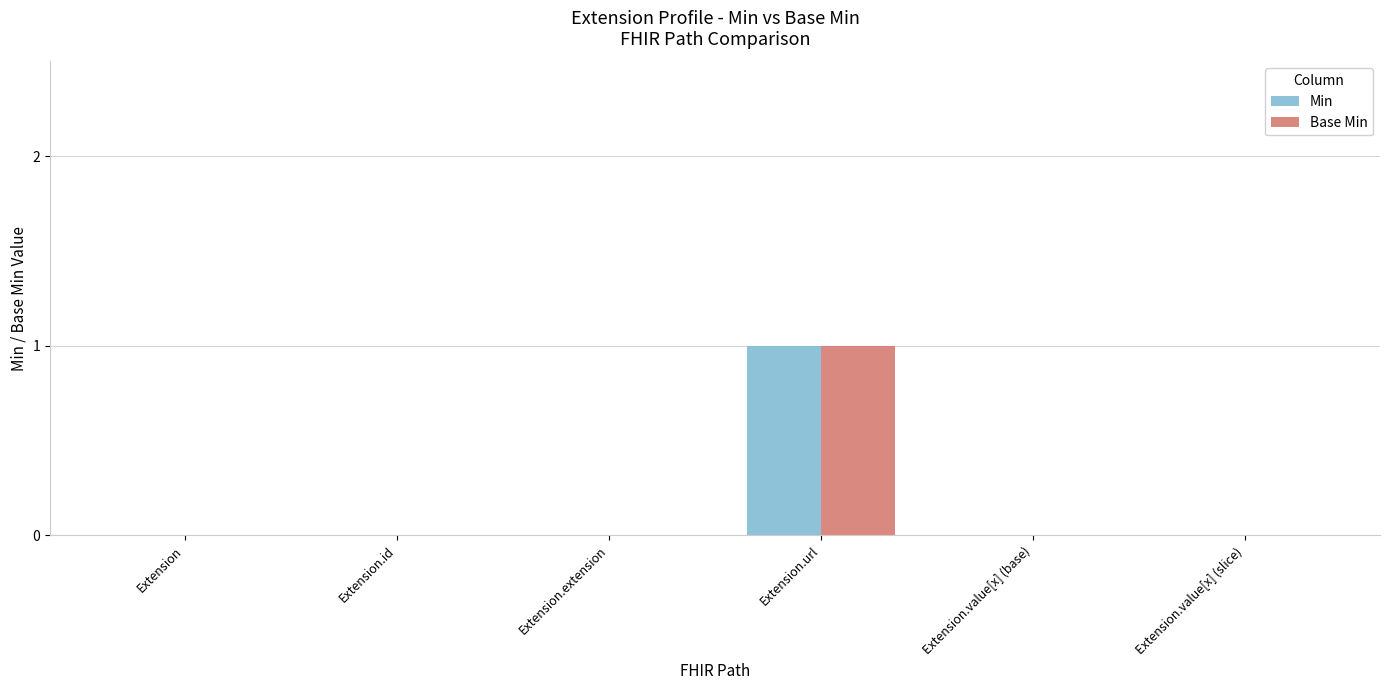

True or false: Min has a value of 0 at Extension.value[x] (base).

True